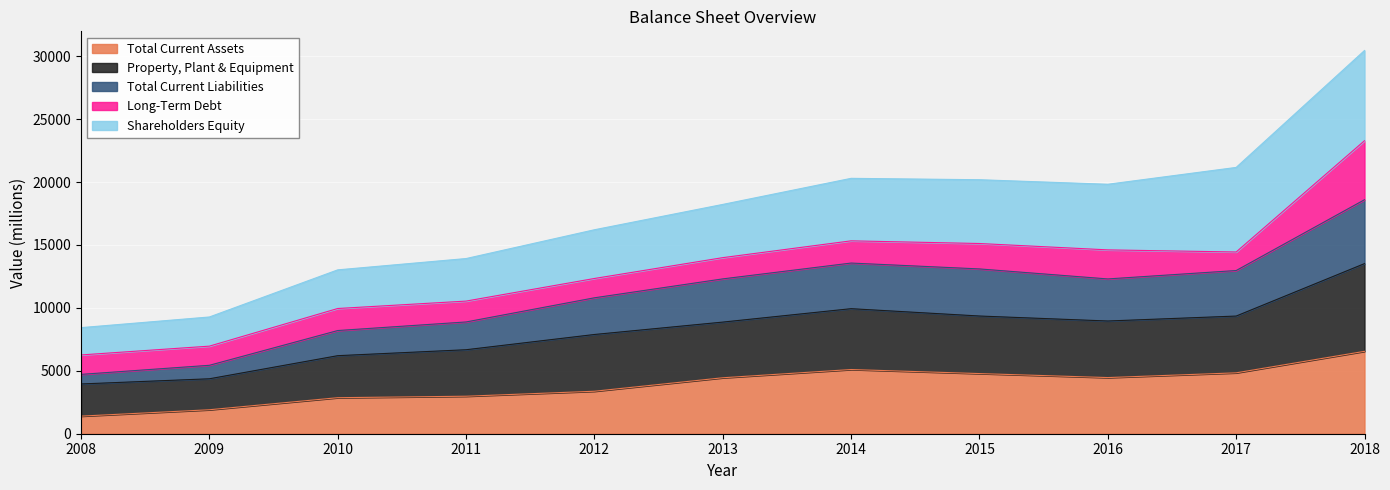

Is it true that Total Current Assets equals 1398 at 2008?

True